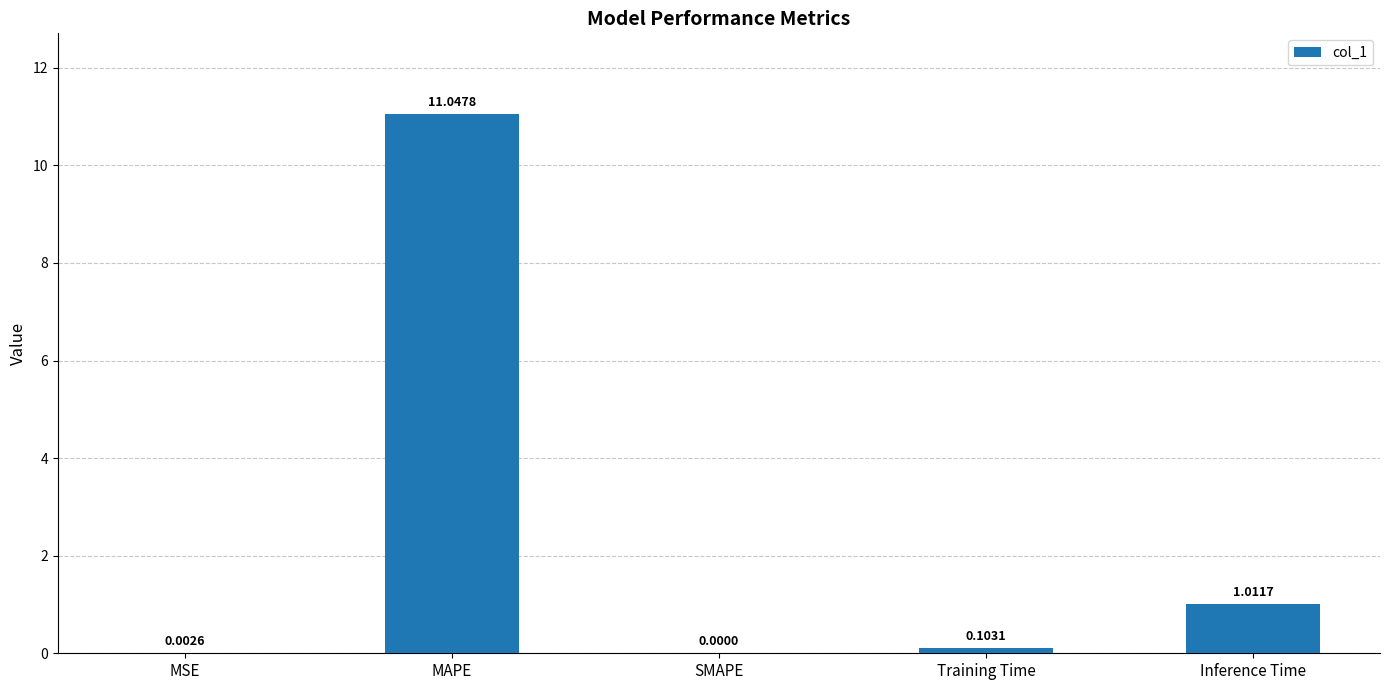

Where is the data nearest to the value 5?

Inference Time